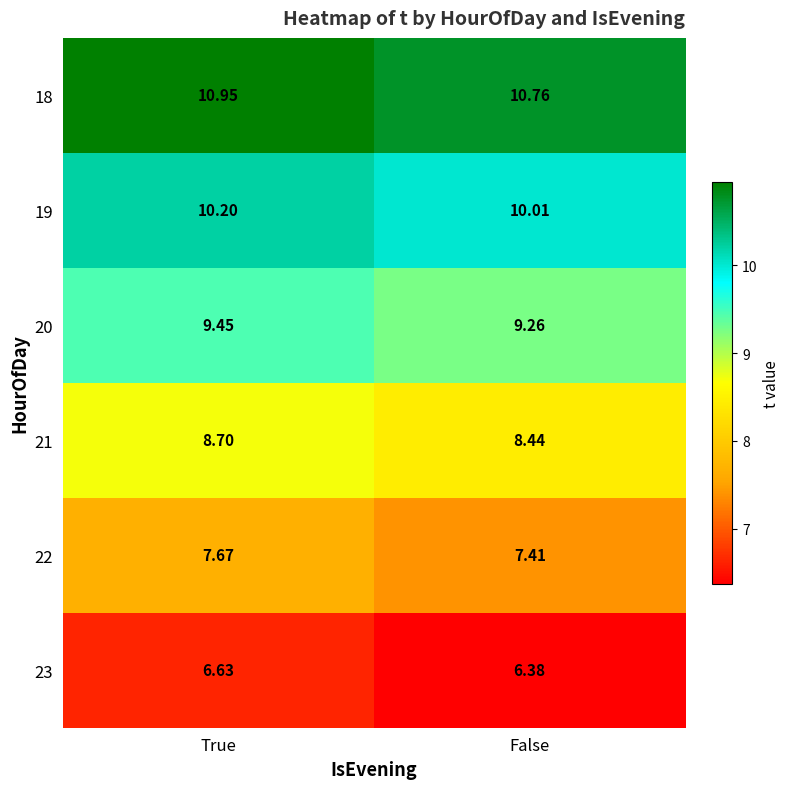

Rank the series by their average value, from lowest to highest.

23, 22, 21, 20, 19, 18